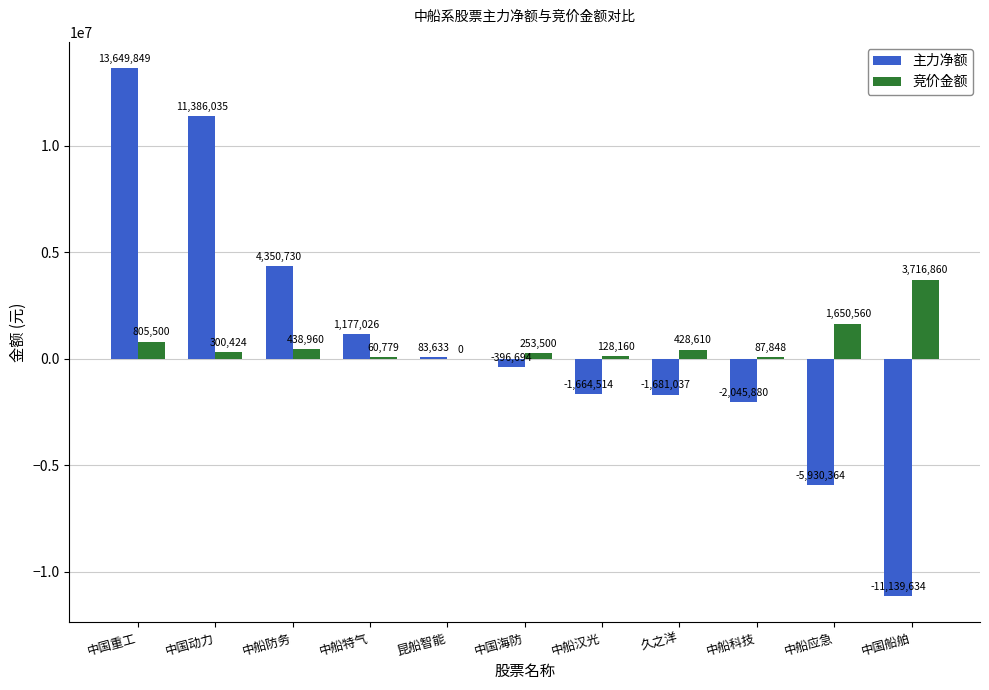

What is the spread (max minus min) of values at 昆船智能?

83633